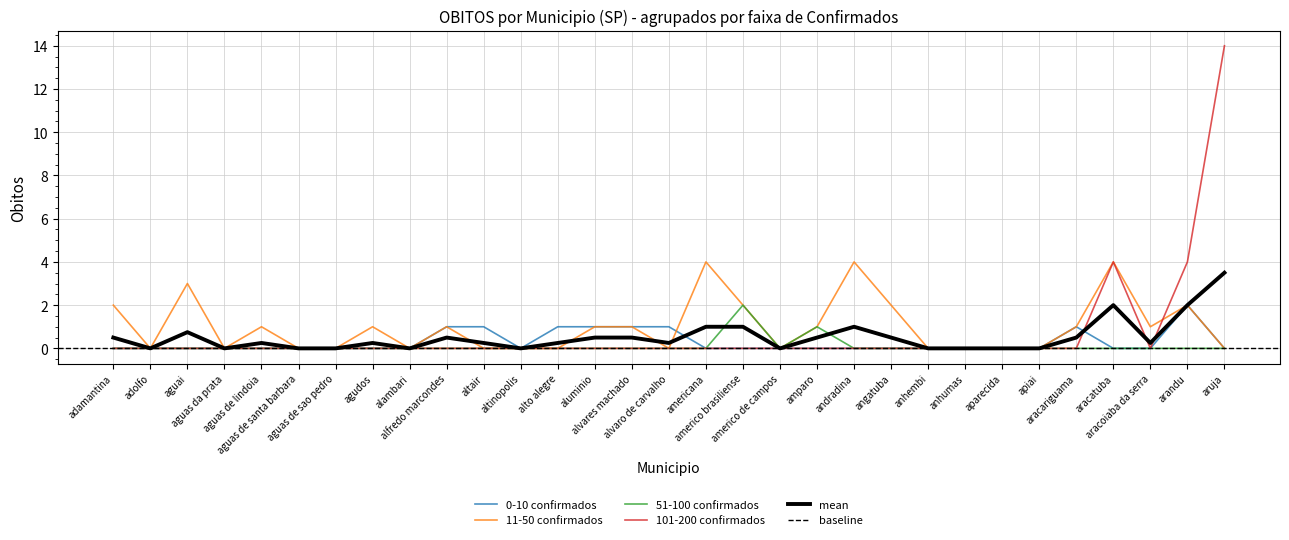

True or false: mean has a value of 0.0 at aguas de santa barbara.

True